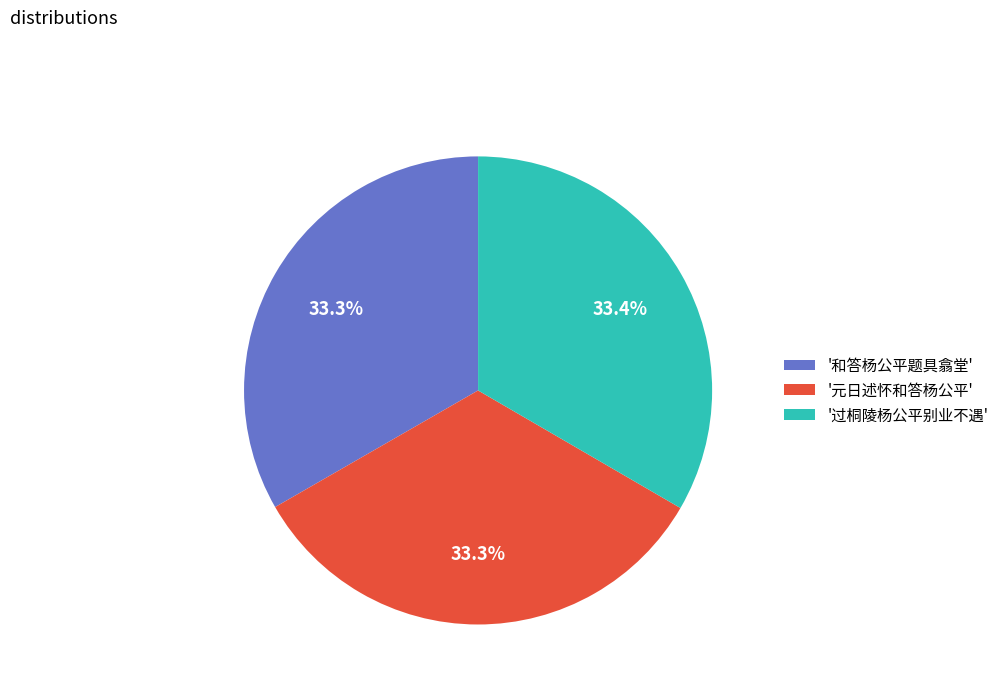

How many slices are in this pie chart?

3